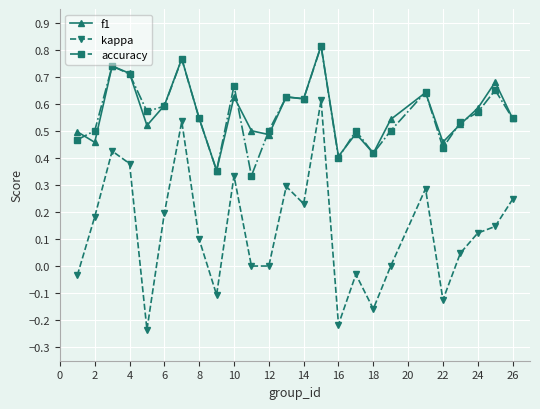

Which series has the widest spread of values?

kappa